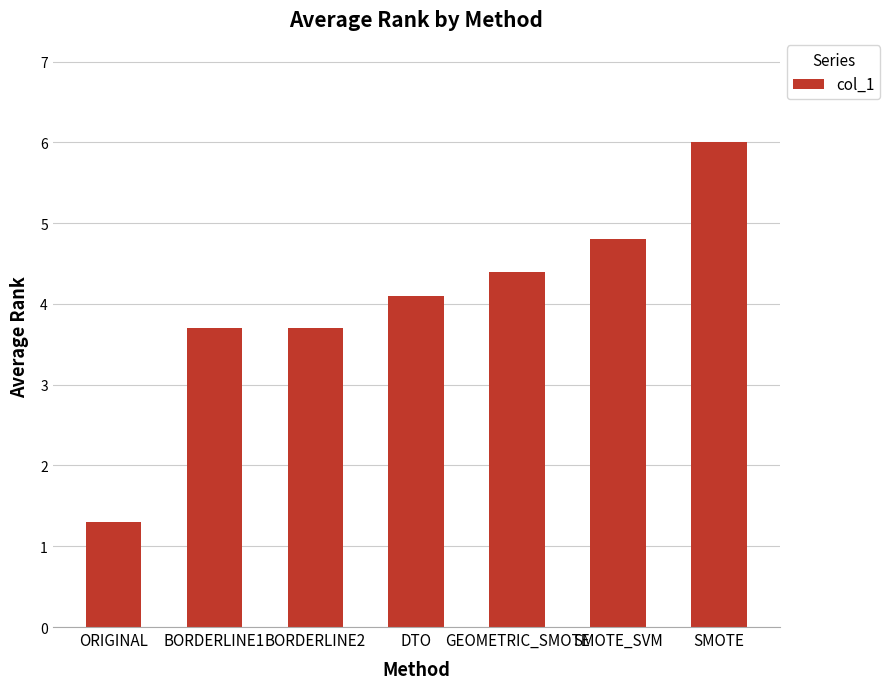

What is the ratio of the value at ORIGINAL to the value at SMOTE?

0.2